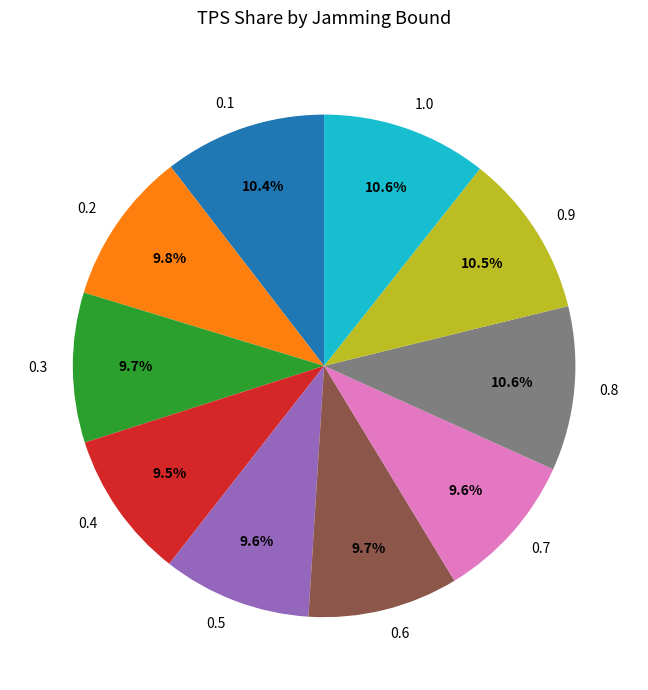

Which has a higher value, 1.0 or 0.7?

1.0